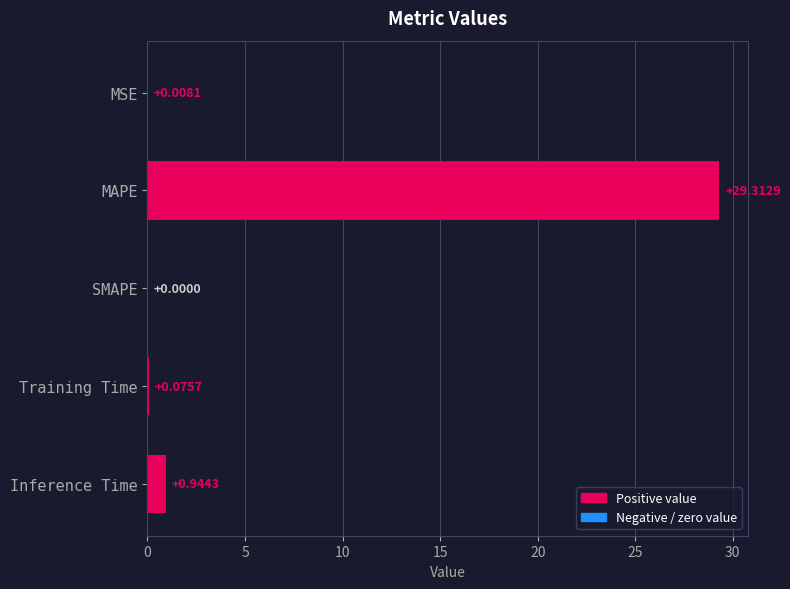

What is the sum of all values?

30.3